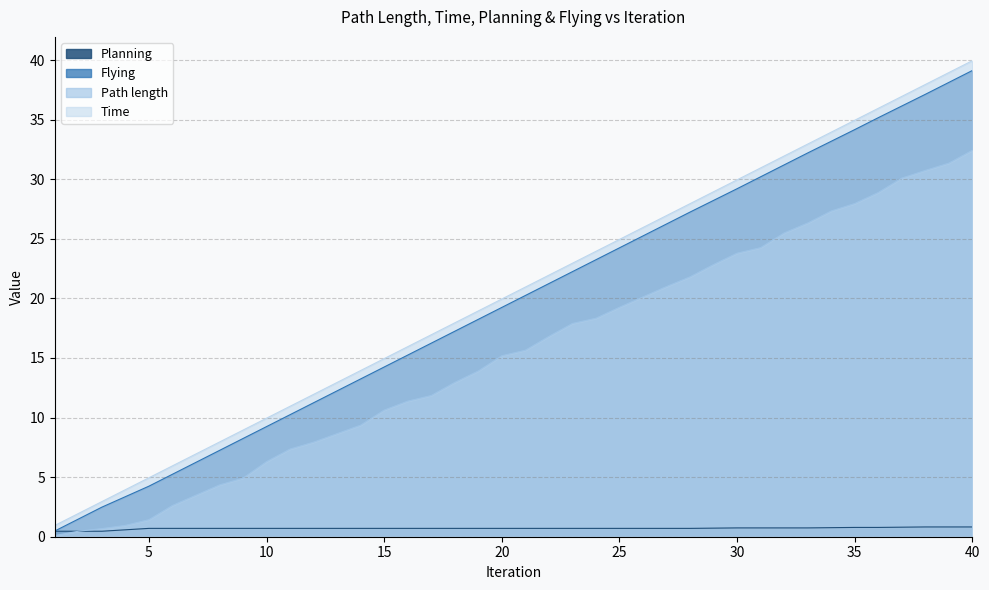

At how many categories does at least one series exceed 19?

21